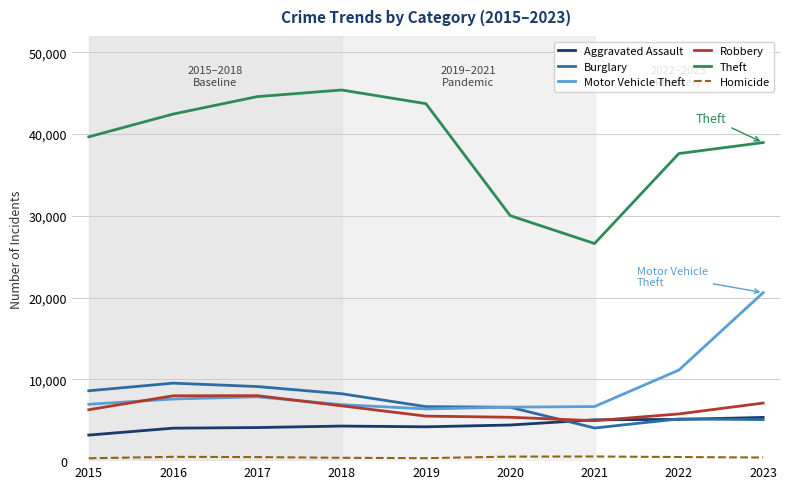

What is the smallest value displayed?

353